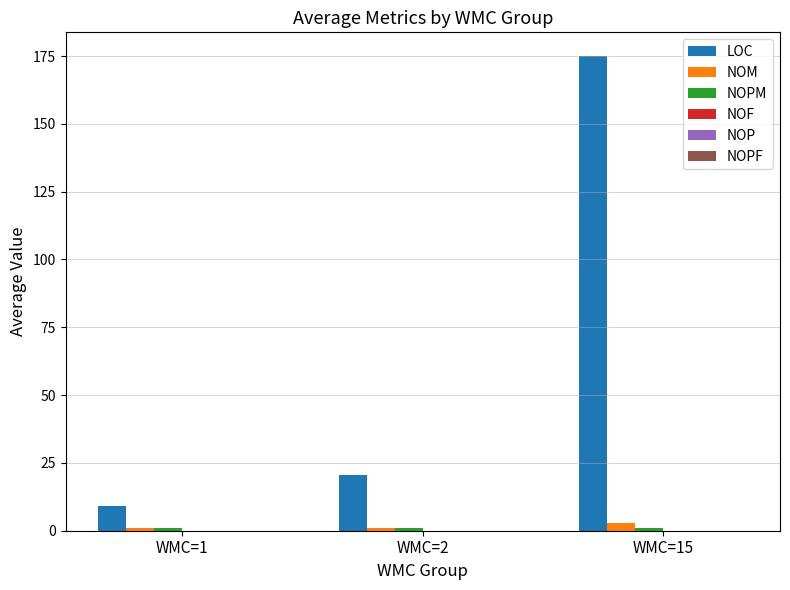

How many groups of bars are there?

3